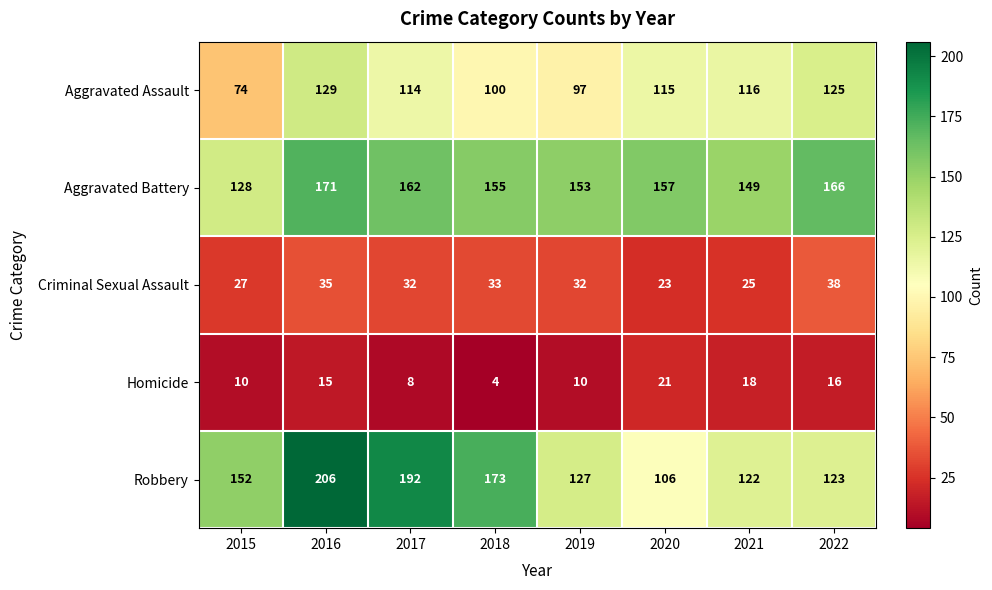

Which series has the largest range (max minus min)?

Robbery